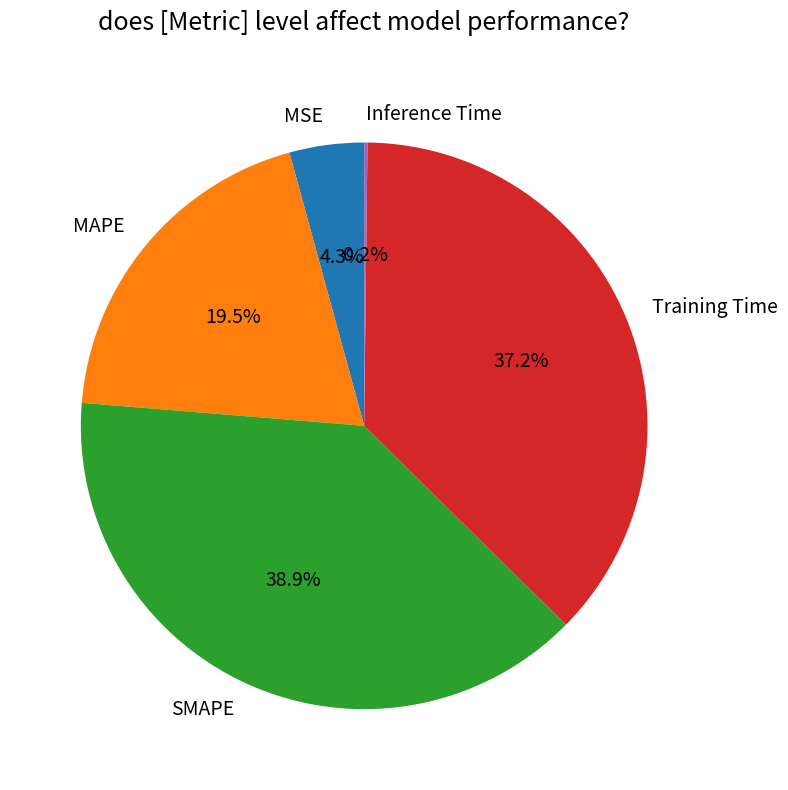

What portion of the pie excludes MSE?

95.7%